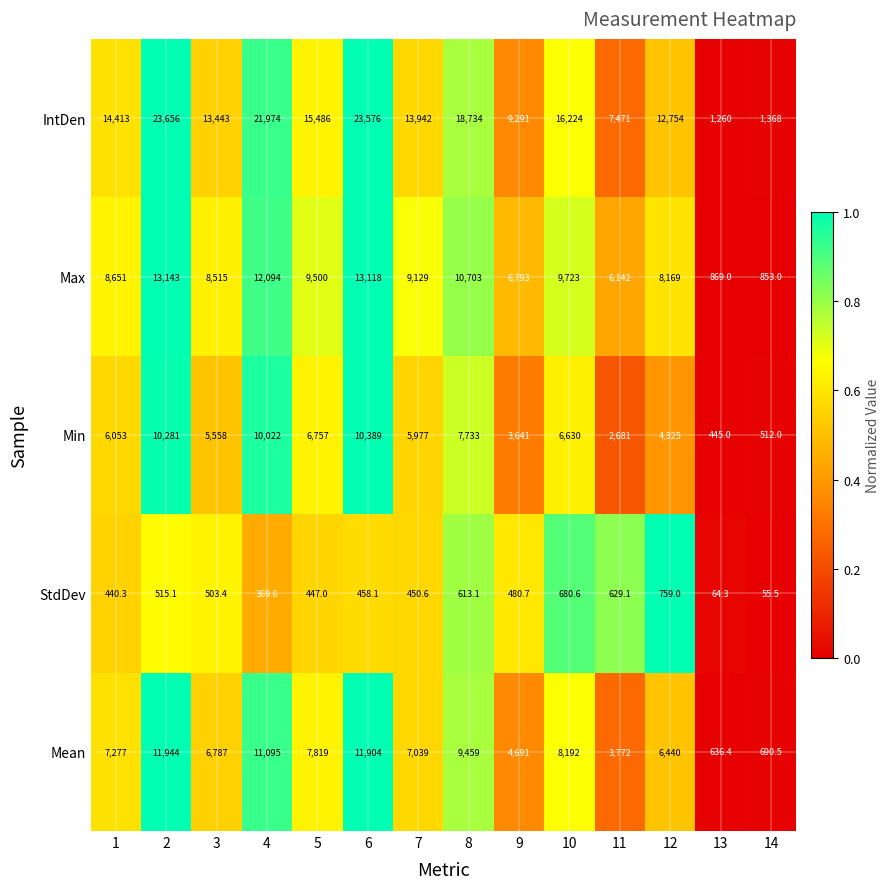

Which series has the widest spread of values?

IntDen